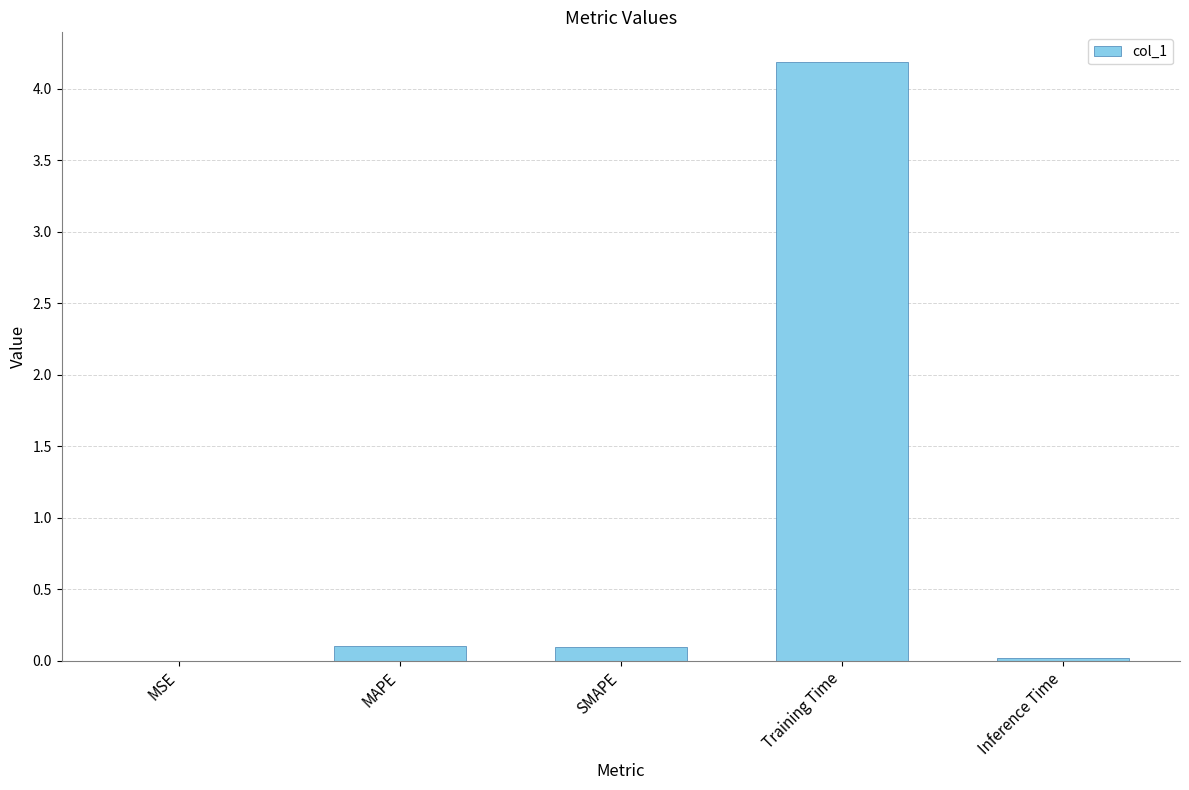

Which has a higher value, Training Time or SMAPE?

Training Time